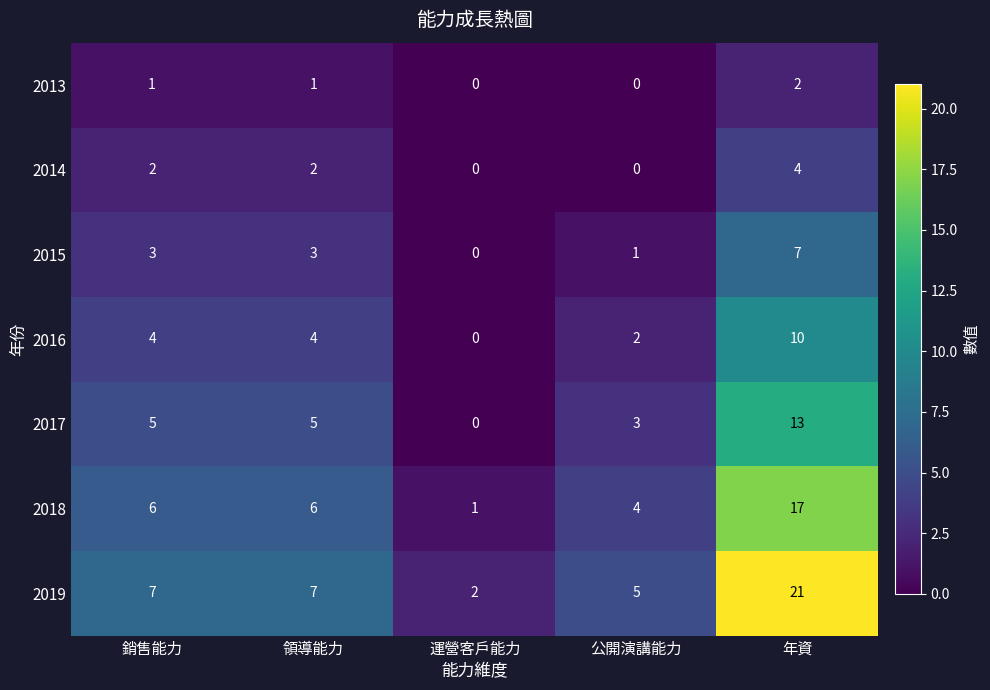

Which series has the largest range (max minus min)?

2019